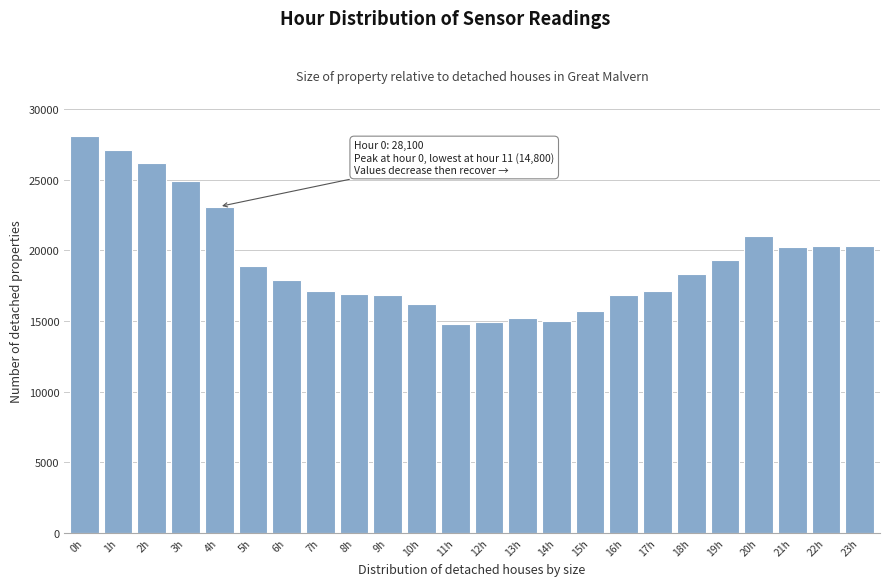

What is the change in value from 10h to 18h?

+2100